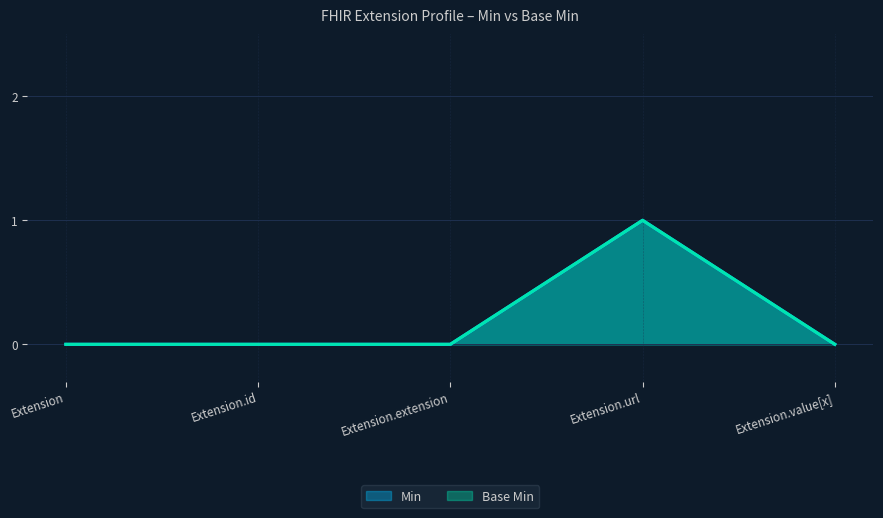

True or false: Base Min has a value of 0 at Extension.extension.

True